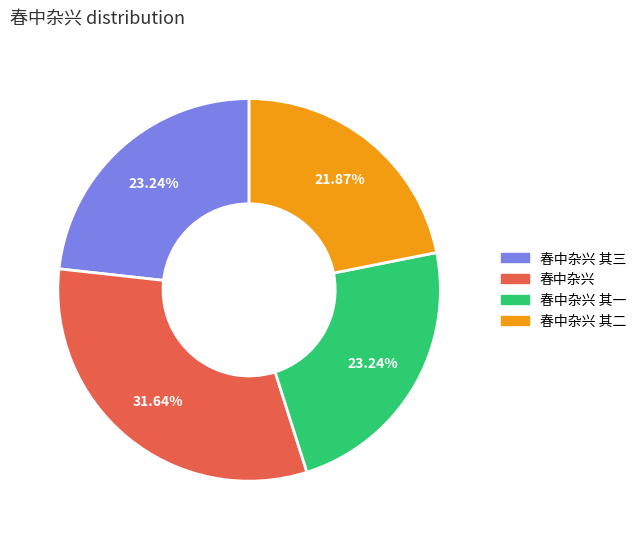

Is it true that 春中杂兴 其一 is 16% of the pie?

False